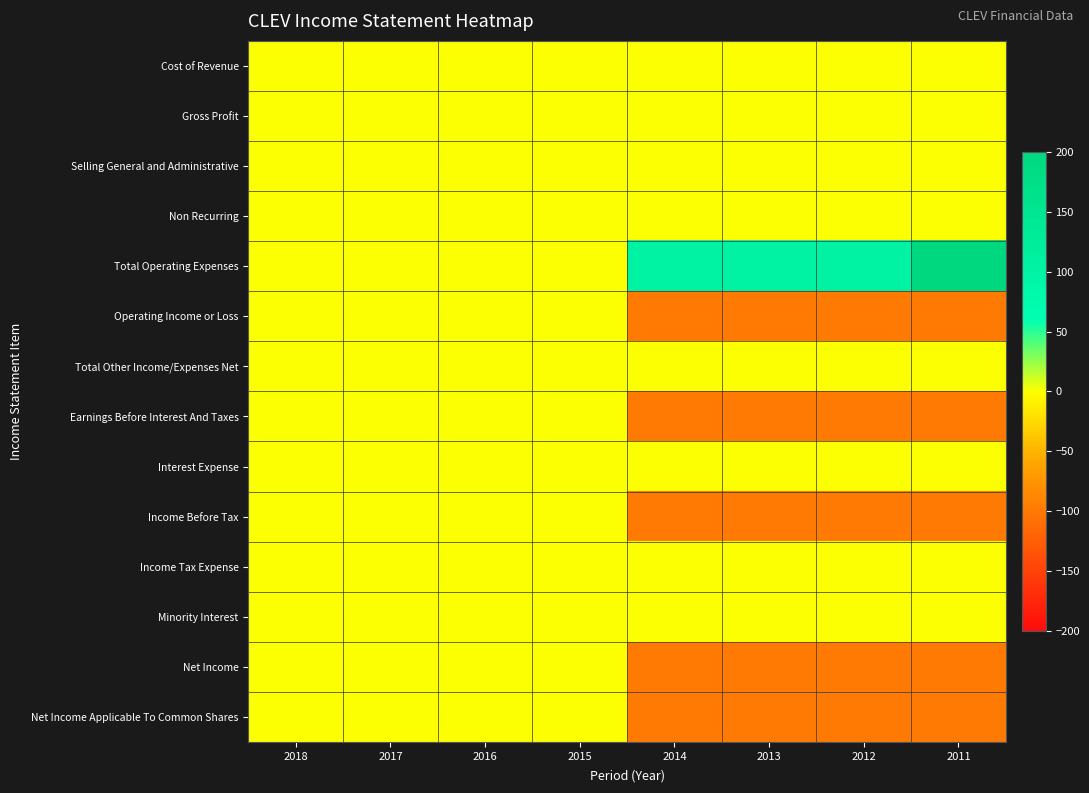

How many distinct data groups are displayed?

14